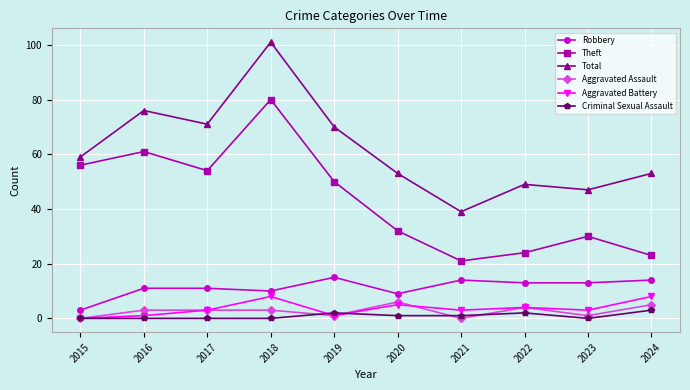

Reading right to left, list all the values displayed in this chart.

Robbery: 2024=14	2023=13	2022=13	2021=14	2020=9	2019=15	2018=10	2017=11	2016=11	2015=3
Theft: 2024=23	2023=30	2022=24	2021=21	2020=32	2019=50	2018=80	2017=54	2016=61	2015=56
Total: 2024=53	2023=47	2022=49	2021=39	2020=53	2019=70	2018=101	2017=71	2016=76	2015=59
Aggravated Assault: 2024=5	2023=1	2022=4	2021=0	2020=6	2019=1	2018=3	2017=3	2016=3	2015=0
Aggravated Battery: 2024=8	2023=3	2022=4	2021=3	2020=5	2019=1	2018=8	2017=3	2016=1	2015=0
Criminal Sexual Assault: 2024=3	2023=0	2022=2	2021=1	2020=1	2019=2	2018=0	2017=0	2016=0	2015=0